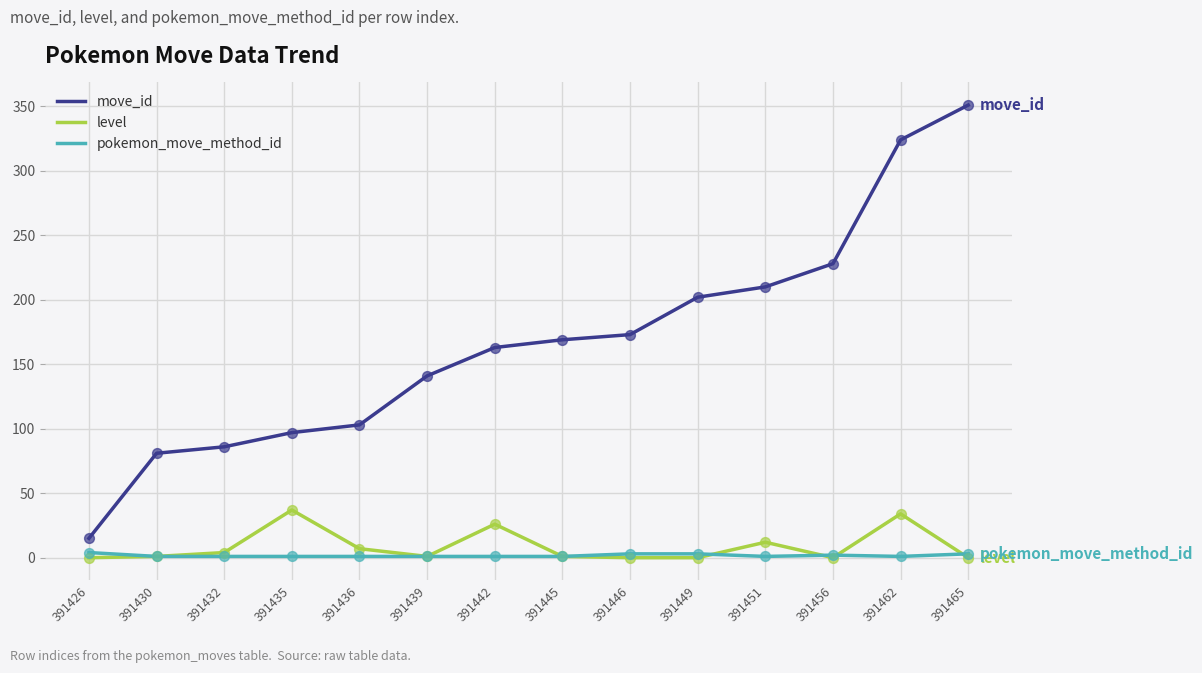

What are all the series names shown in the legend?

move_id, level, pokemon_move_method_id